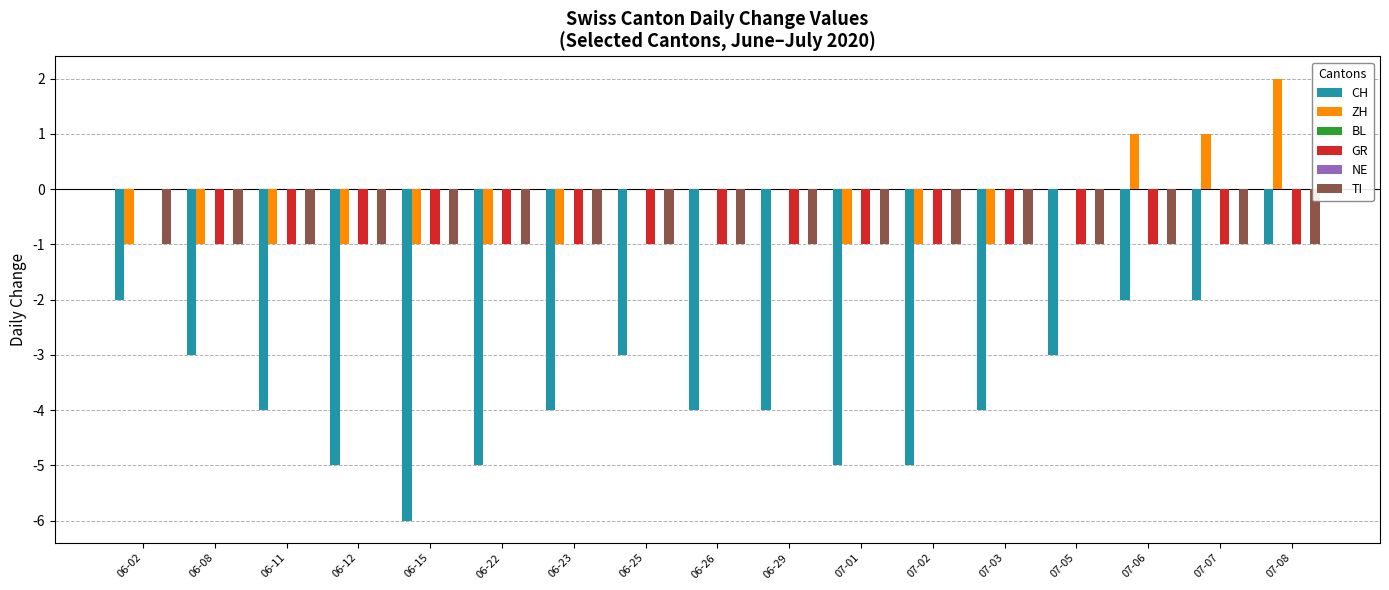

How many bars are there in total?

102